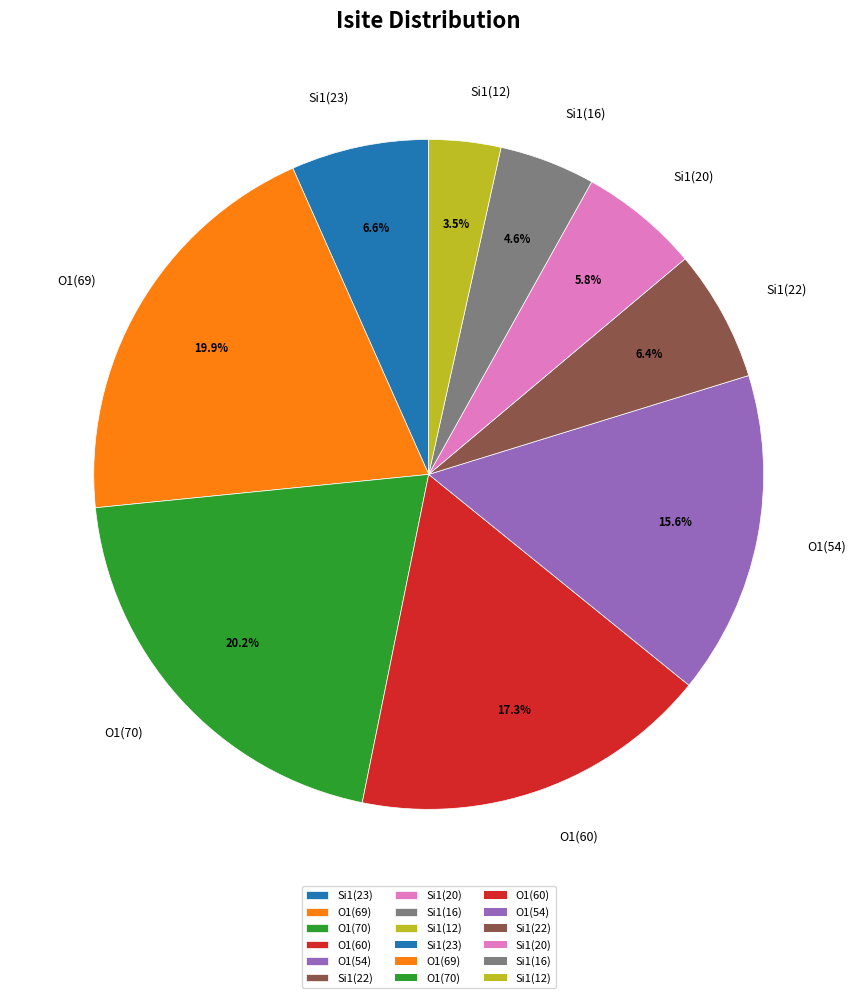

Which has a higher value, Si1(16) or O1(69)?

O1(69)